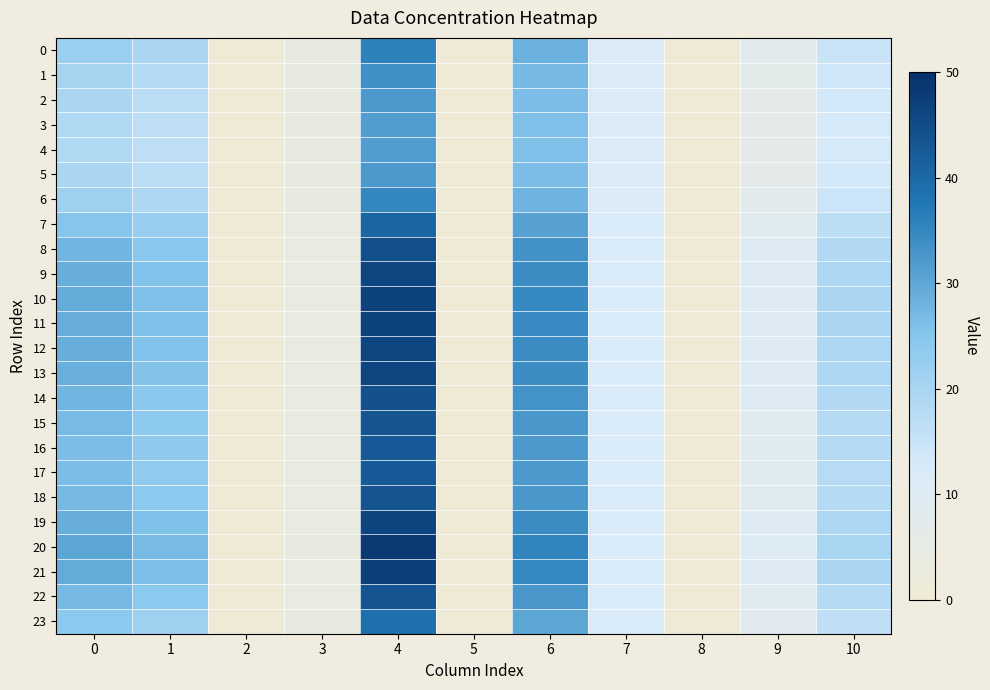

Which series has the largest total across all categories?

20